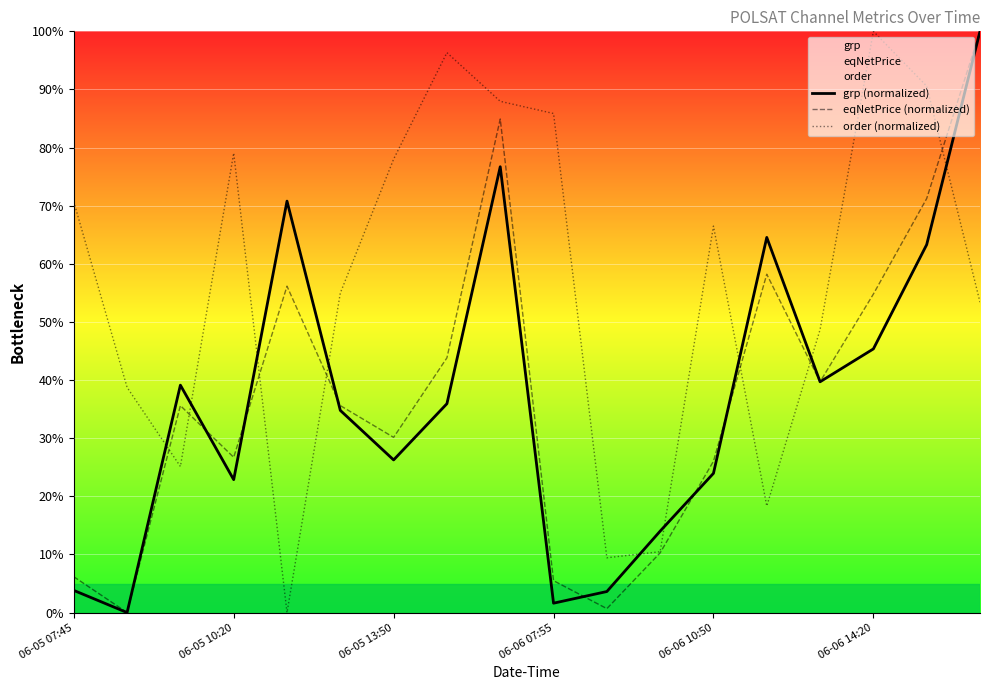

Where is the first local maximum for order (normalized)?

06-05 10:20